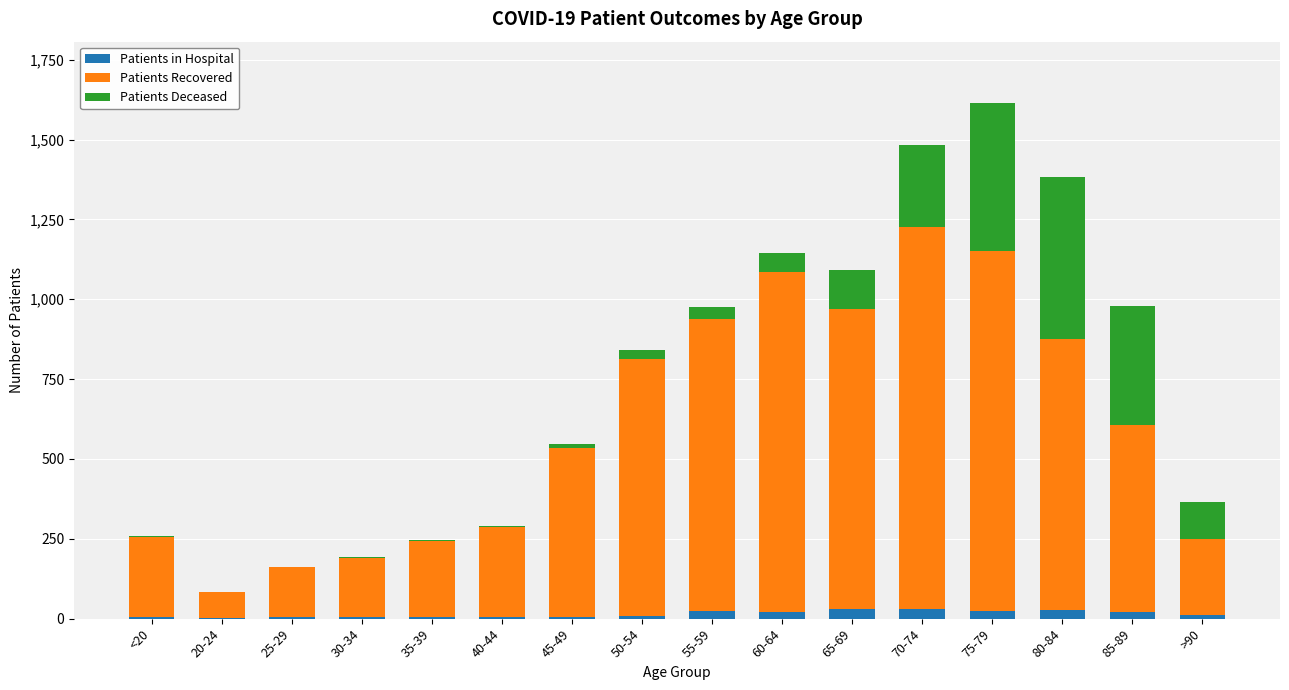

The value of Patients in Hospital at 55-59 is 23. True or false?

True